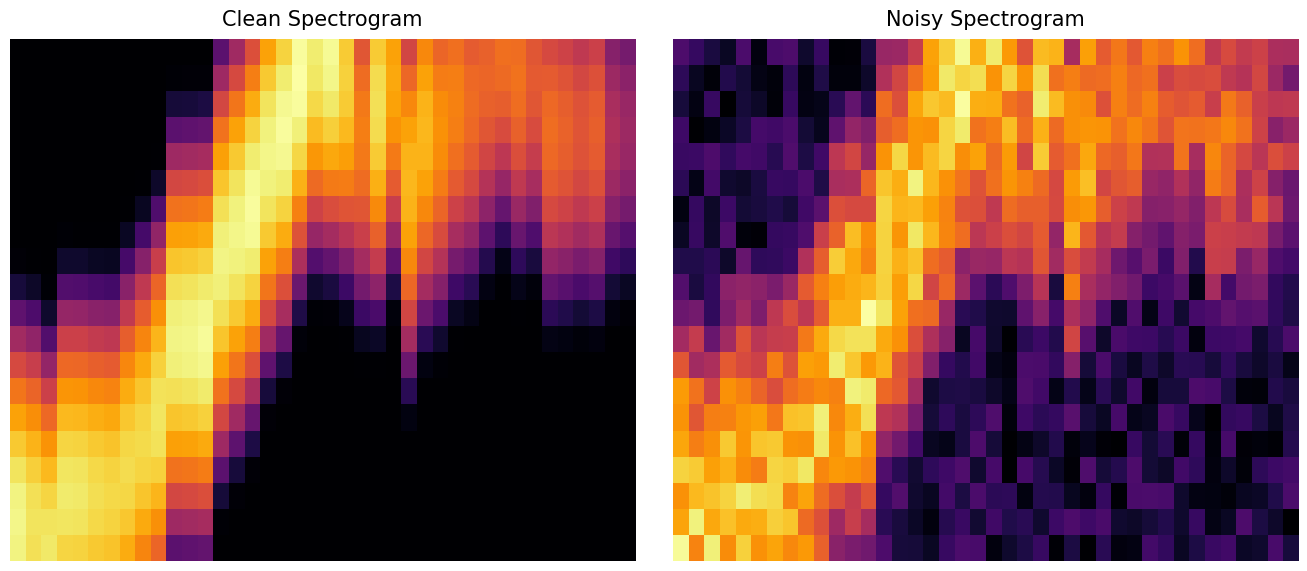

What is the difference between the highest and lowest values at 32?

13.0